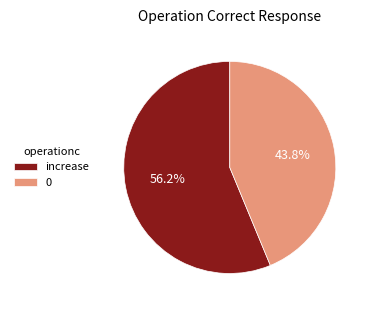

To the nearest percent, what is the average slice percentage?

50%